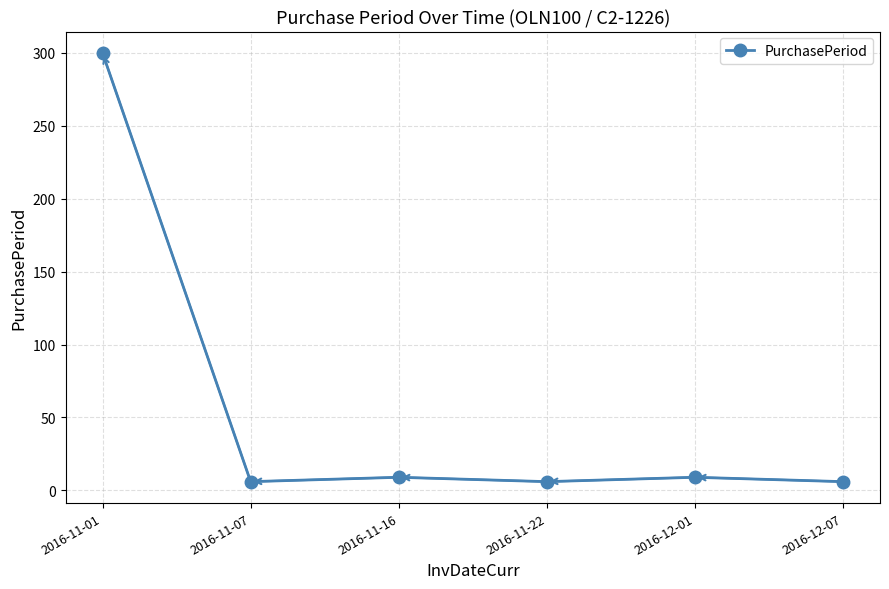

Is it true that the value at 2016-11-16 is 9?

True